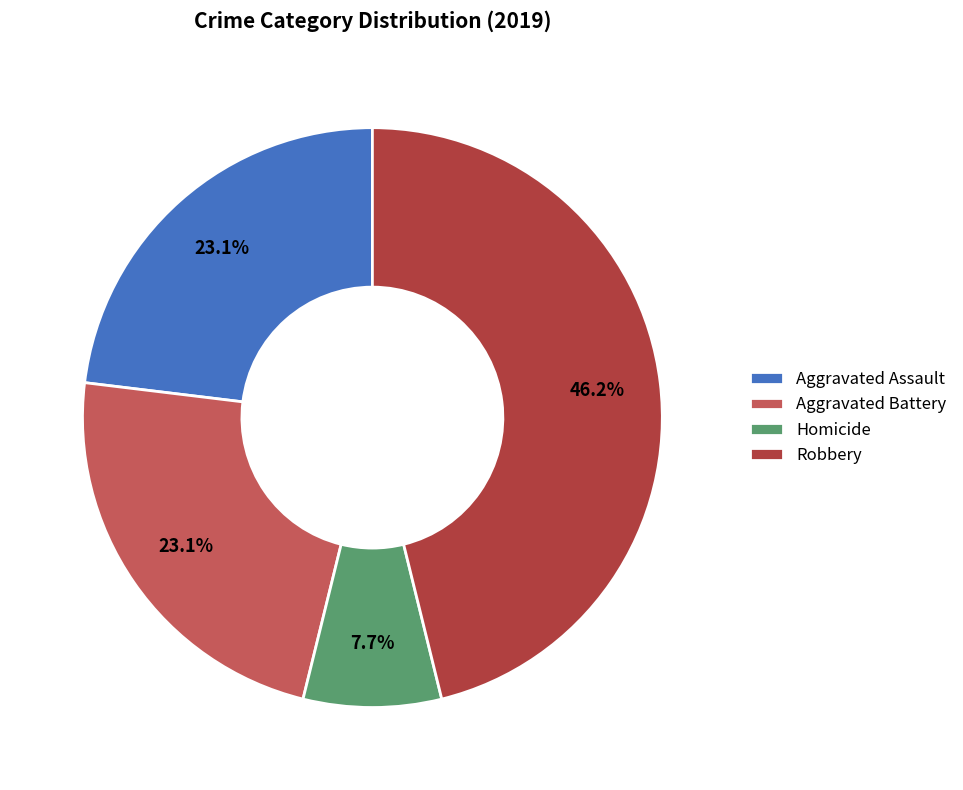

Is there a majority slice in this chart?

No